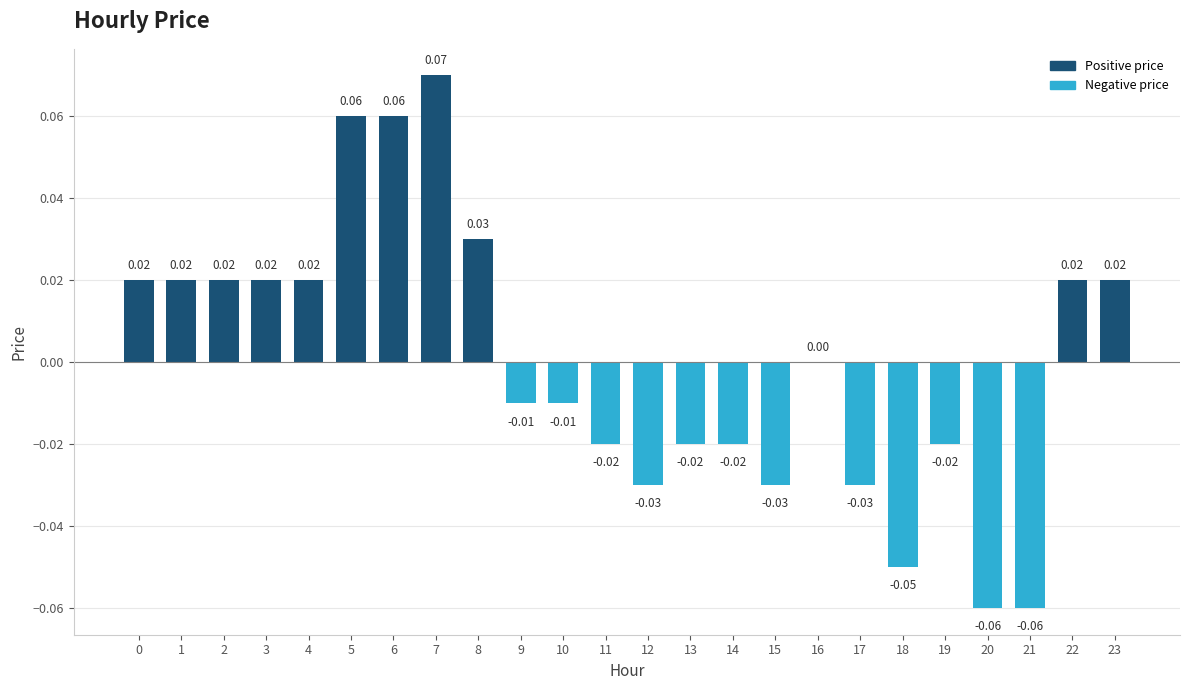

Reading left to right, what are all the values shown in this chart?

0.0	0.0	0.0	0.0	0.0	0.1	0.1	0.1	0.0	-0.0	-0.0	-0.0	-0.0	-0.0	-0.0	-0.0	0.0	-0.0	-0.1	-0.0	-0.1	-0.1	0.0	0.0